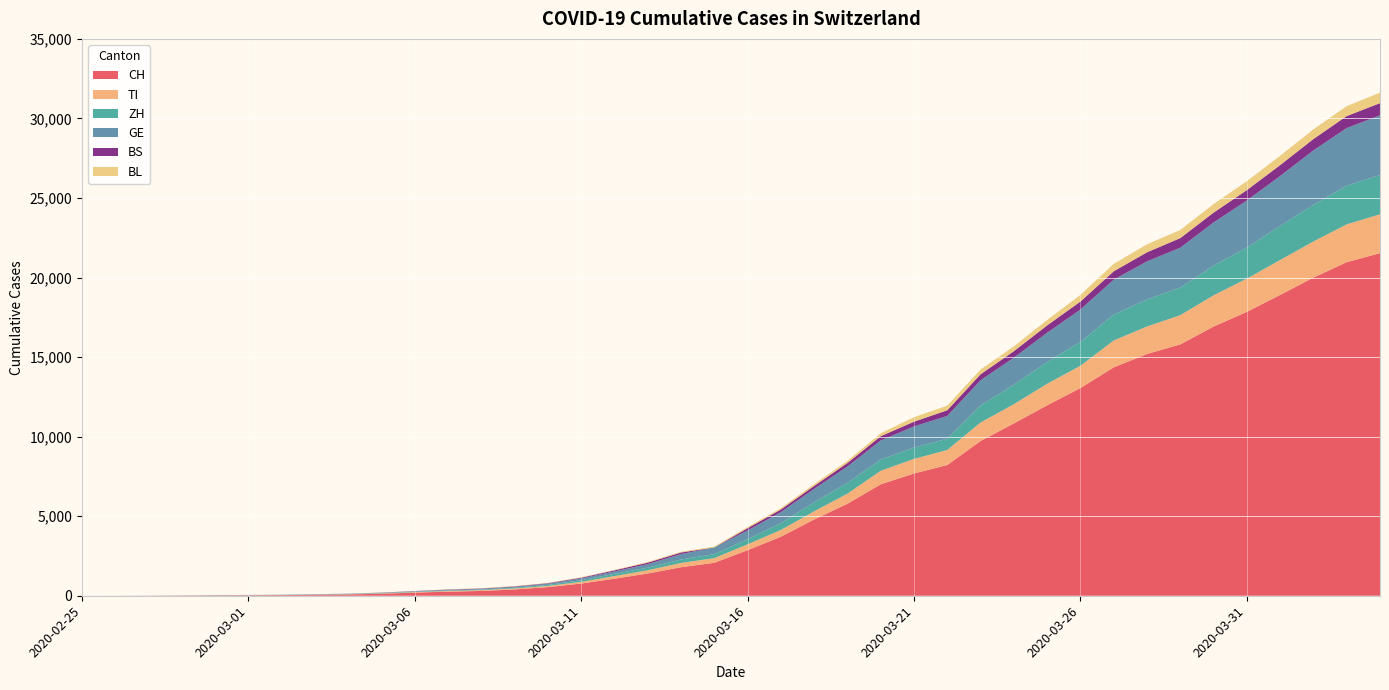

Reading left to right, extract all data points from this chart.

CH: 0	2	6	13	23	29	40	59	83	125	197	257	303	396	542	766	1072	1398	1795	2072	2864	3710	4794	5781	7005	7686	8217	9727	10831	11970	13054	14356	15195	15798	16920	17842	18908	19997	20965	21535
TI: 0	1	1	1	2	2	4	8	13	25	28	41	49	61	75	108	163	206	265	293	368	426	511	638	849	916	945	1162	1209	1354	1401	1688	1727	1837	1962	2091	2195	2271	2377	2442
ZH: 0	0	2	2	6	7	10	13	15	23	29	34	40	49	62	101	140	163	218	250	326	429	568	679	711	711	711	1075	1223	1370	1502	1629	1703	1735	1861	1952	2141	2305	2433	2466
GE: 0	1	1	4	8	9	10	13	14	17	25	38	40	56	76	109	150	222	340	423	544	692	848	1027	1194	1331	1430	1582	1699	1837	2033	2190	2393	2505	2721	2958	3137	3420	3621	3753
BS: 0	0	1	1	1	1	1	3	3	8	15	21	24	28	33	49	73	92	100	0	143	164	181	220	270	297	356	374	410	462	501	530	569	605	617	653	687	714	754	767
BL: 0	0	0	1	2	2	2	2	2	6	6	15	19	20	22	26	26	42	47	54	76	89	116	134	184	282	289	302	306	341	422	466	502	511	539	561	588	610	625	656